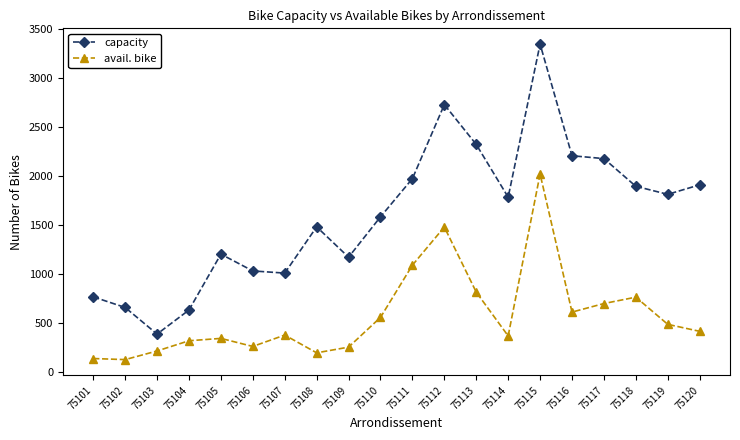

Rank the series by their maximum value, from lowest to highest.

avail. bike, capacity